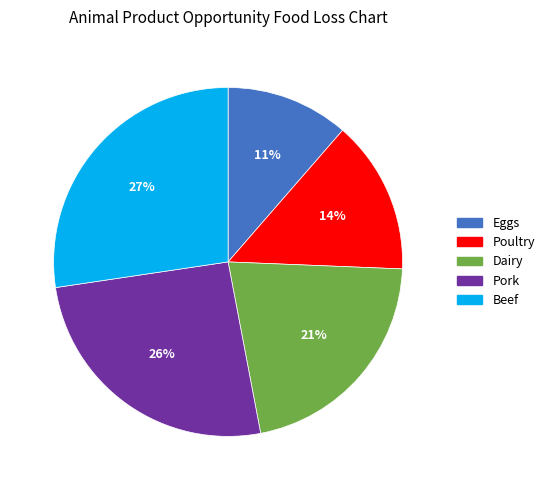

To the nearest percent, what is the average slice percentage?

20%